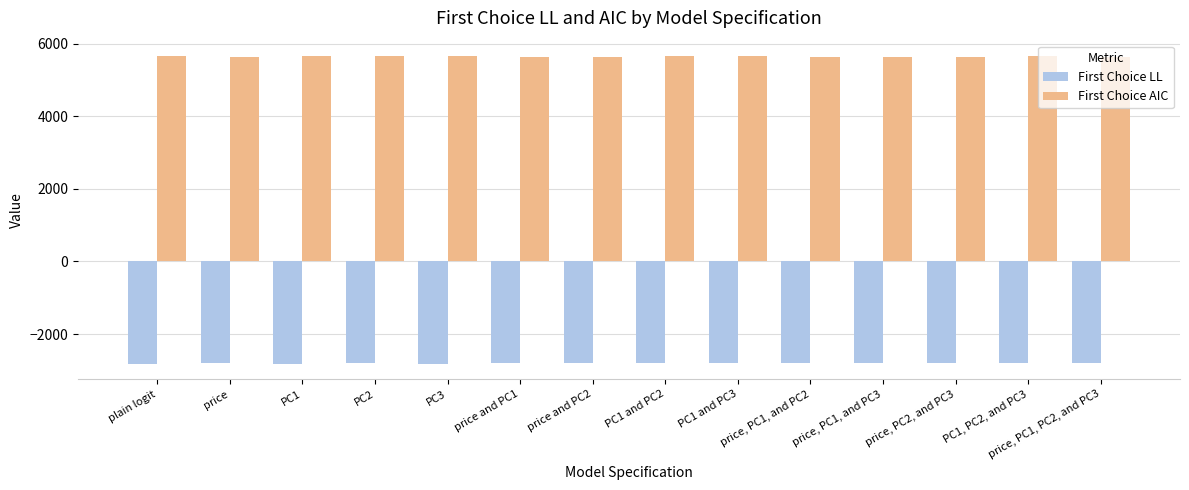

Read the First Choice AIC value at PC1, PC2, and PC3.

5654.9